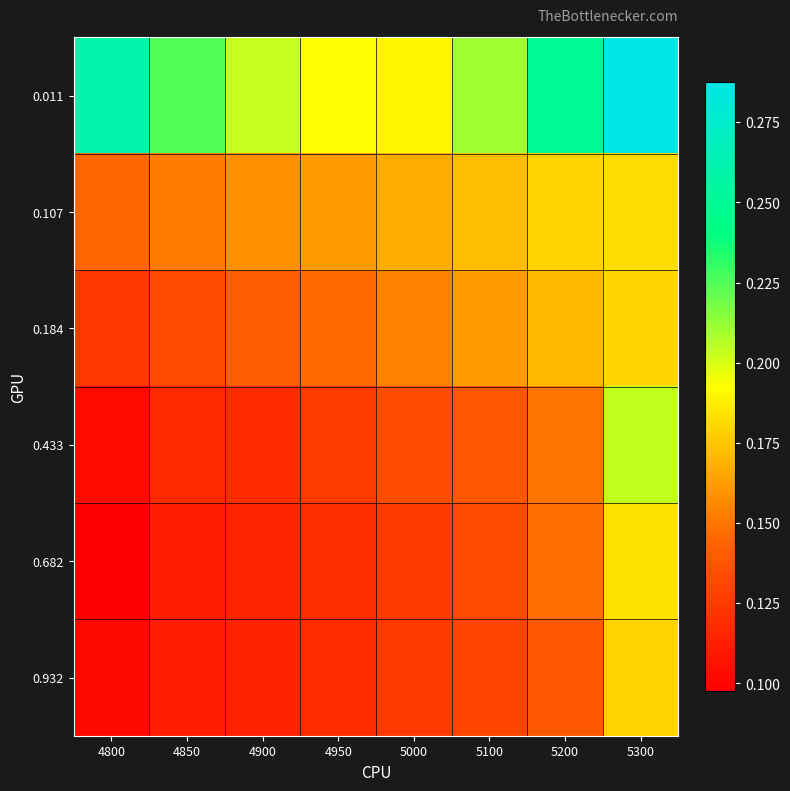

Reading left to right, what are all the values shown in this chart?

0.011: 4800=0.3	4850=0.2	4900=0.2	4950=0.2	5000=0.2	5100=0.2	5200=0.3	5300=0.3
0.107: 4800=0.1	4850=0.2	4900=0.2	4950=0.2	5000=0.2	5100=0.2	5200=0.2	5300=0.2
0.184: 4800=0.1	4850=0.1	4900=0.1	4950=0.1	5000=0.2	5100=0.2	5200=0.2	5300=0.2
0.433: 4800=0.1	4850=0.1	4900=0.1	4950=0.1	5000=0.1	5100=0.1	5200=0.1	5300=0.2
0.682: 4800=0.1	4850=0.1	4900=0.1	4950=0.1	5000=0.1	5100=0.1	5200=0.1	5300=0.2
0.932: 4800=0.1	4850=0.1	4900=0.1	4950=0.1	5000=0.1	5100=0.1	5200=0.1	5300=0.2